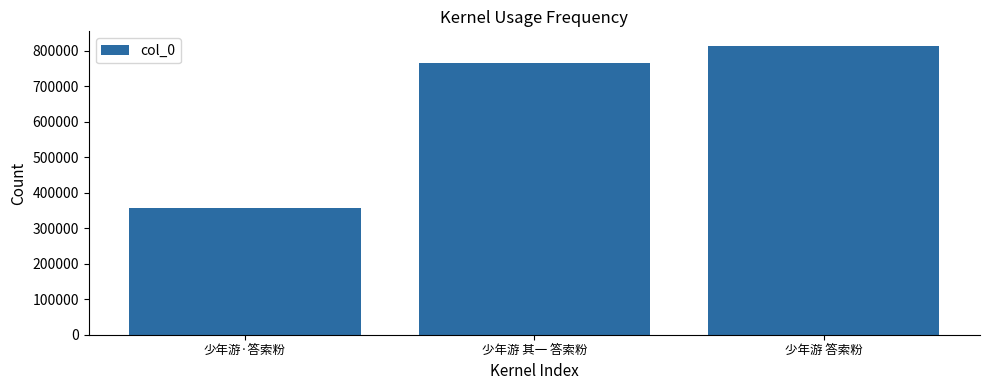

At which category does the chart reach its peak across all series?

少年游 答索粉